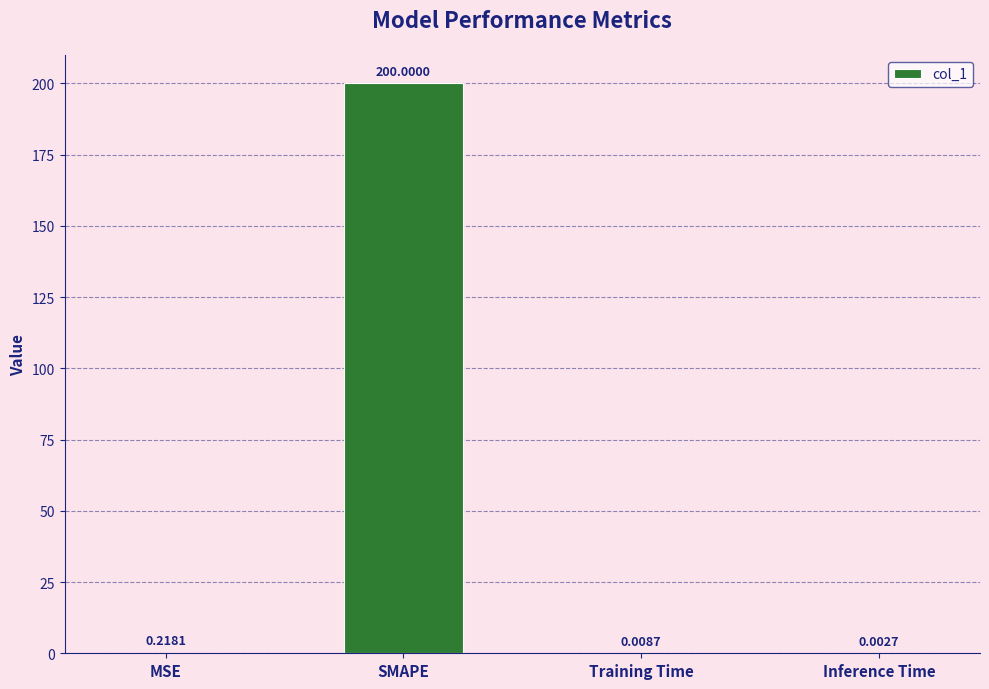

Are the bars horizontal?

No